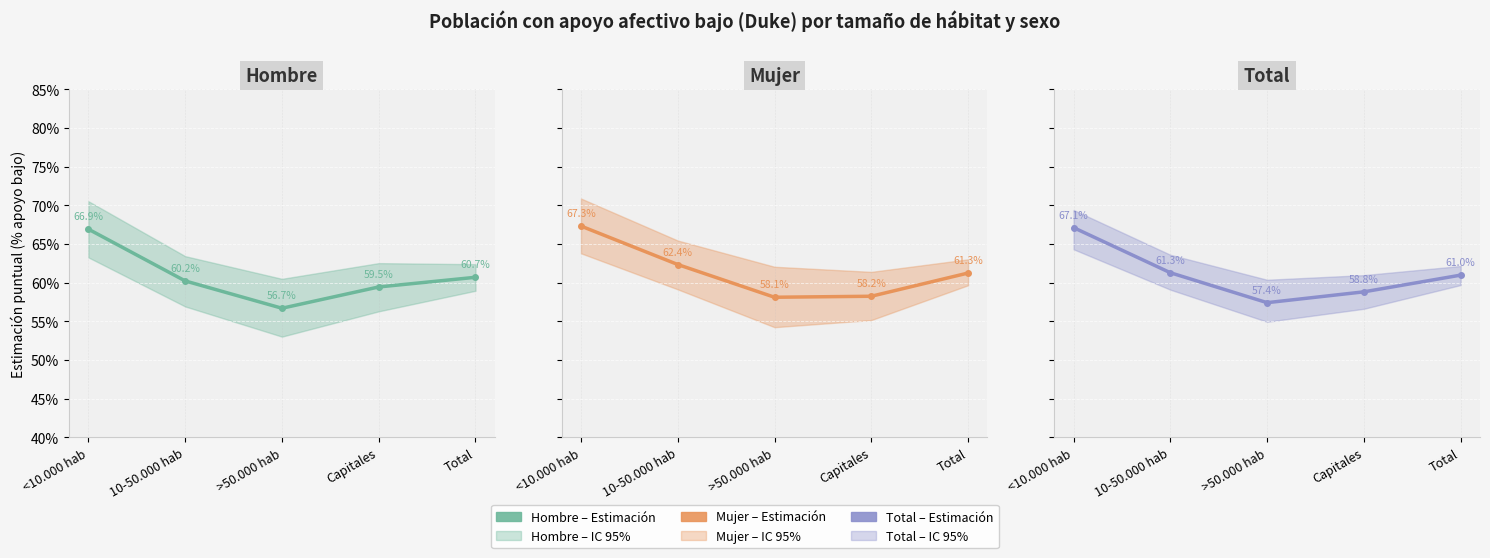

At which category is the sum across all series the highest?

<10.000 hab